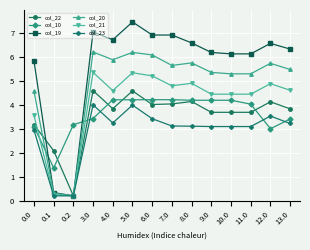

What is the greatest value displayed?

7.5